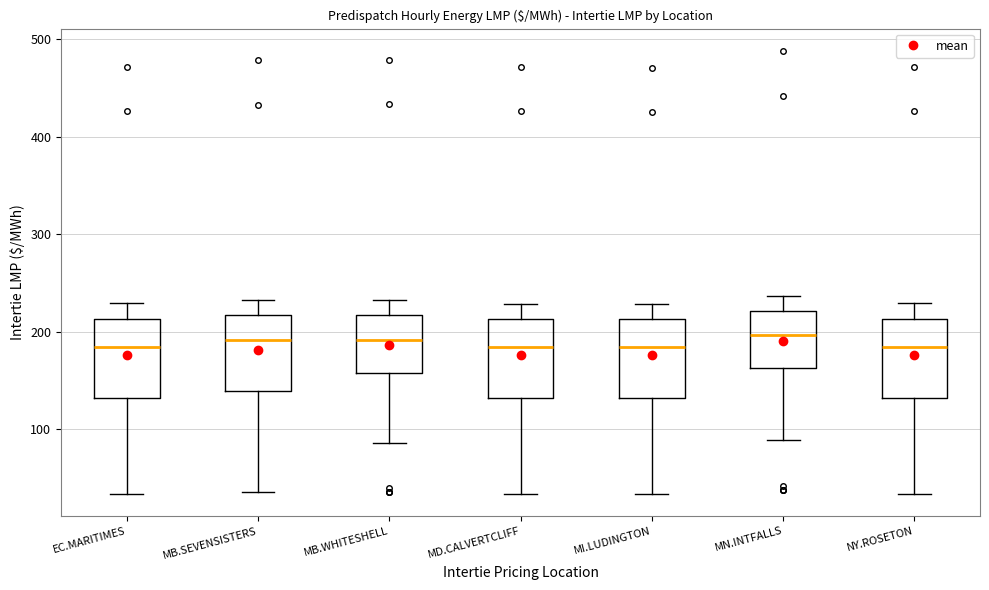

Reading left to right, read every box against the y-axis: the position of its median line, the range the box covers, and the ends of its whiskers. The values are not printed on the chart, so give them approximately, as read against the axis.

EC.MARITIMES: median 180, box 130 to 210, whiskers 30 to 230
MB.SEVENSISTERS: median 190, box 140 to 220, whiskers 40 to 230
MB.WHITESHELL: median 190, box 160 to 220, whiskers 90 to 230
MD.CALVERTCLIFF: median 180, box 130 to 210, whiskers 30 to 230
MI.LUDINGTON: median 180, box 130 to 210, whiskers 30 to 230
MN.INTFALLS: median 200, box 160 to 220, whiskers 90 to 240
NY.ROSETON: median 180, box 130 to 210, whiskers 30 to 230